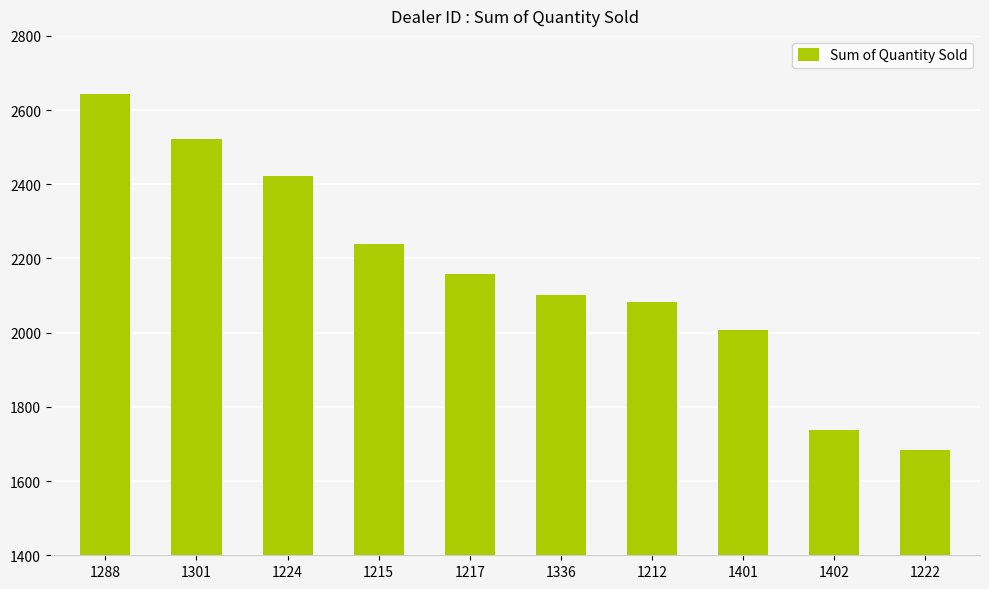

The chart shows a value of 2933 at 1401. True or false?

False